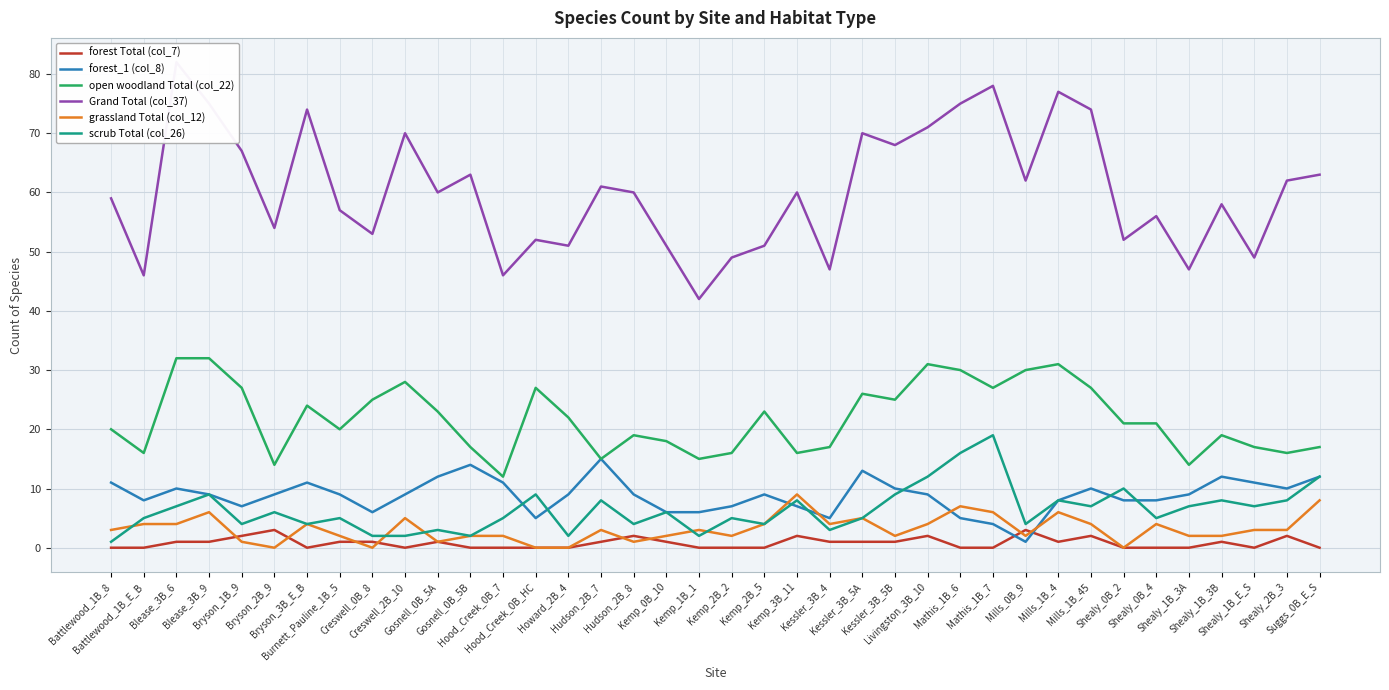

At which category does the chart reach its peak across all series?

Blease_3B_6